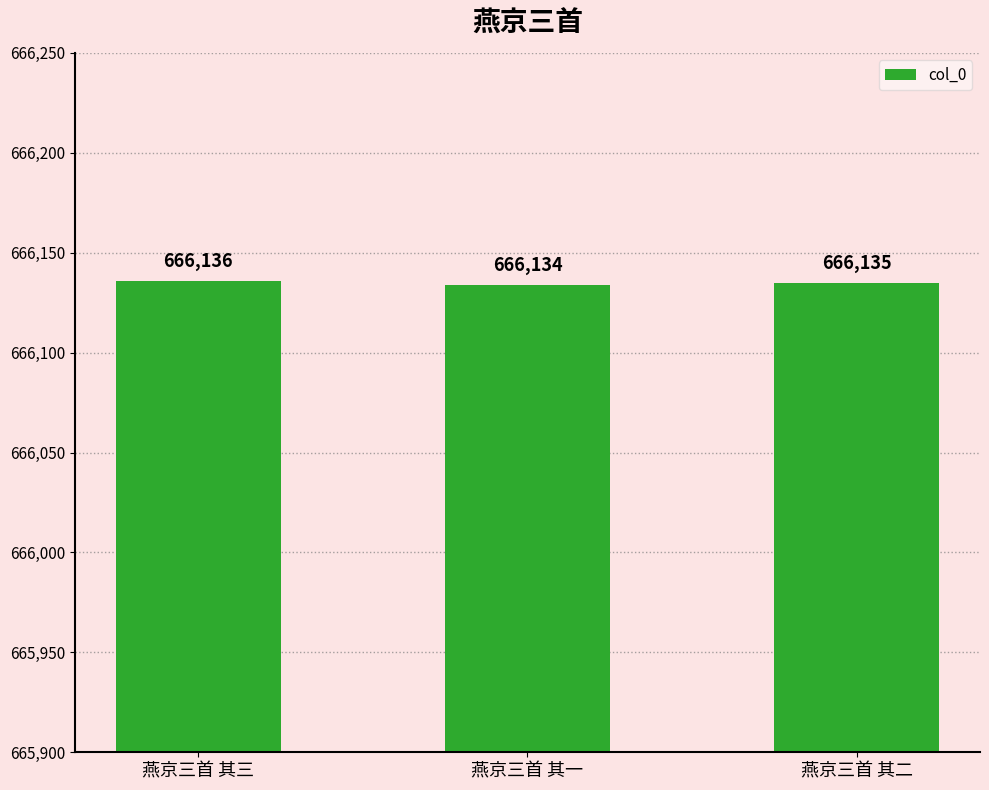

What is the change in value from 燕京三首 其一 to 燕京三首 其二?

+1